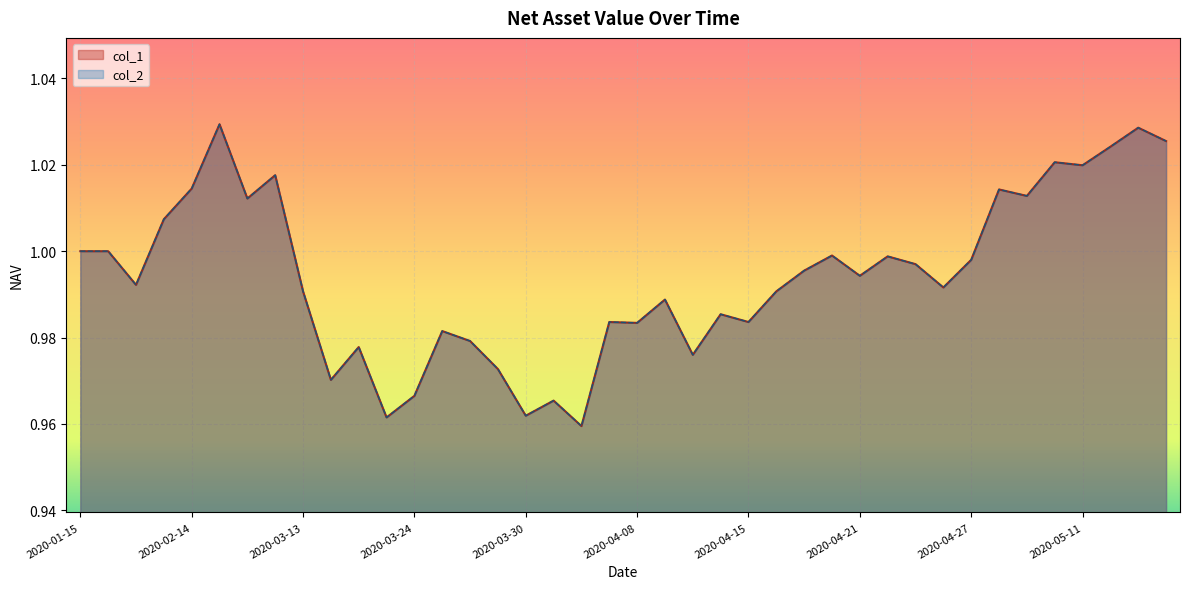

At which label does col_2 reach its peak?

2020-02-21